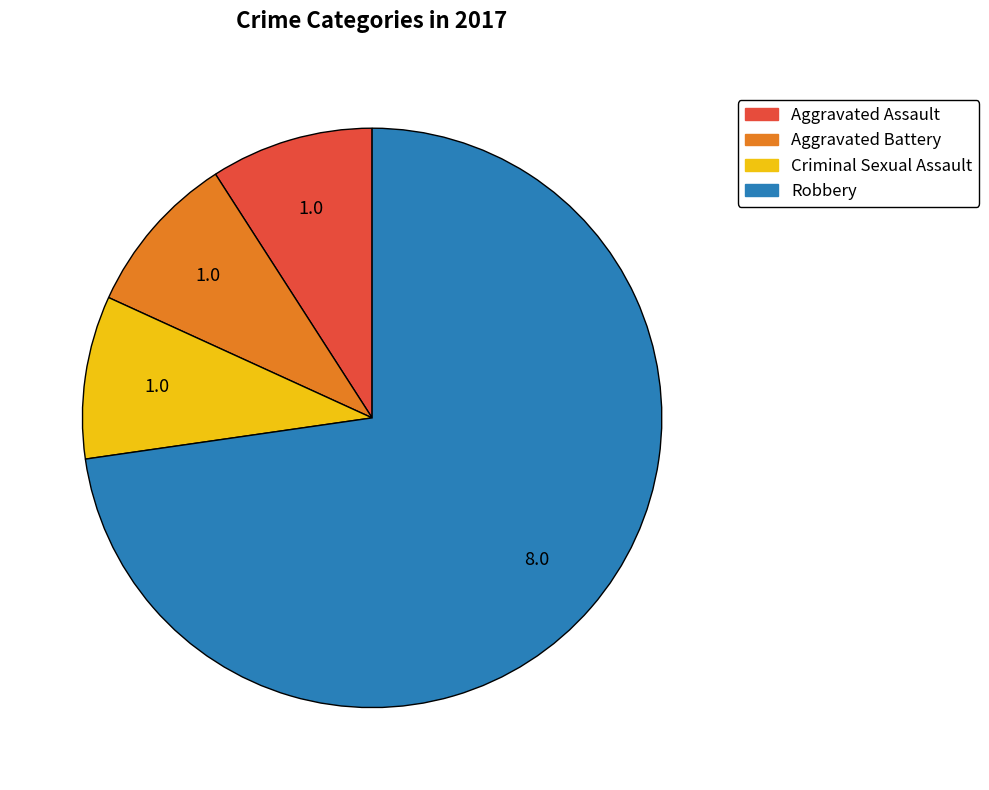

Between Criminal Sexual Assault and Robbery, which is larger?

Robbery